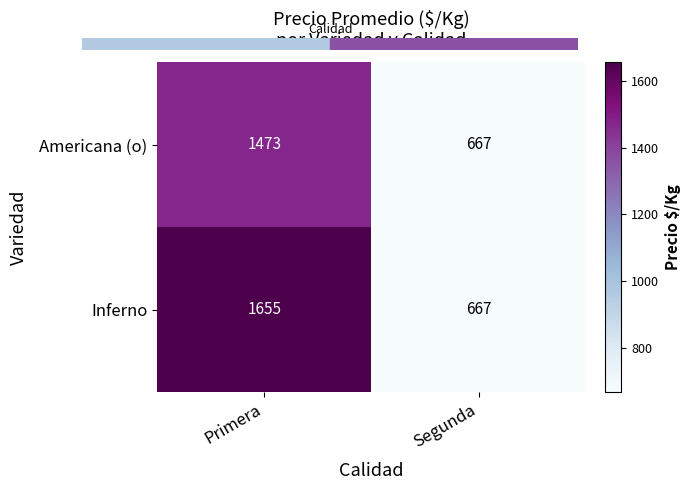

What is the approximate value of Americana (o) at Primera, to the nearest 100?

1500